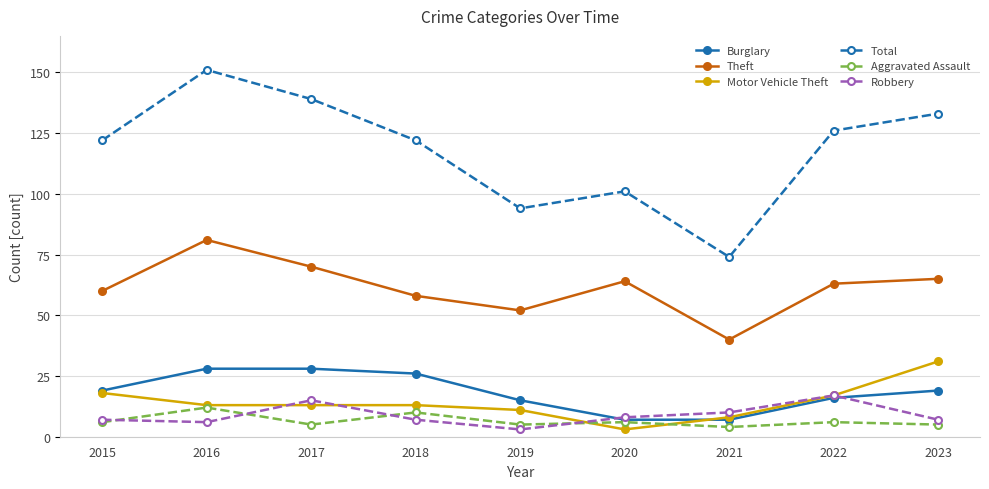

Which series has the widest spread of values?

Total